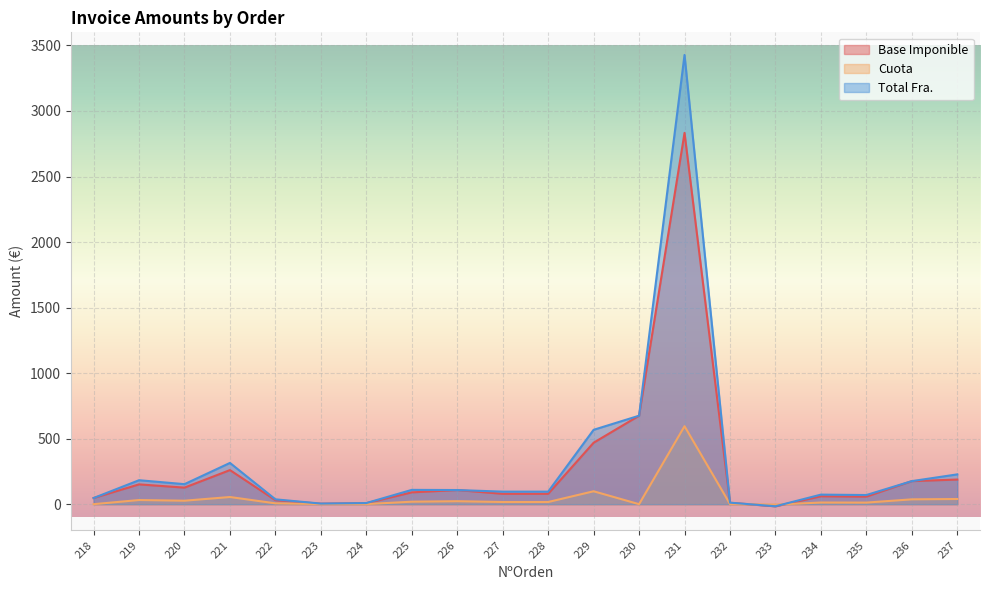

Which series has the largest total across all categories?

Total Fra.